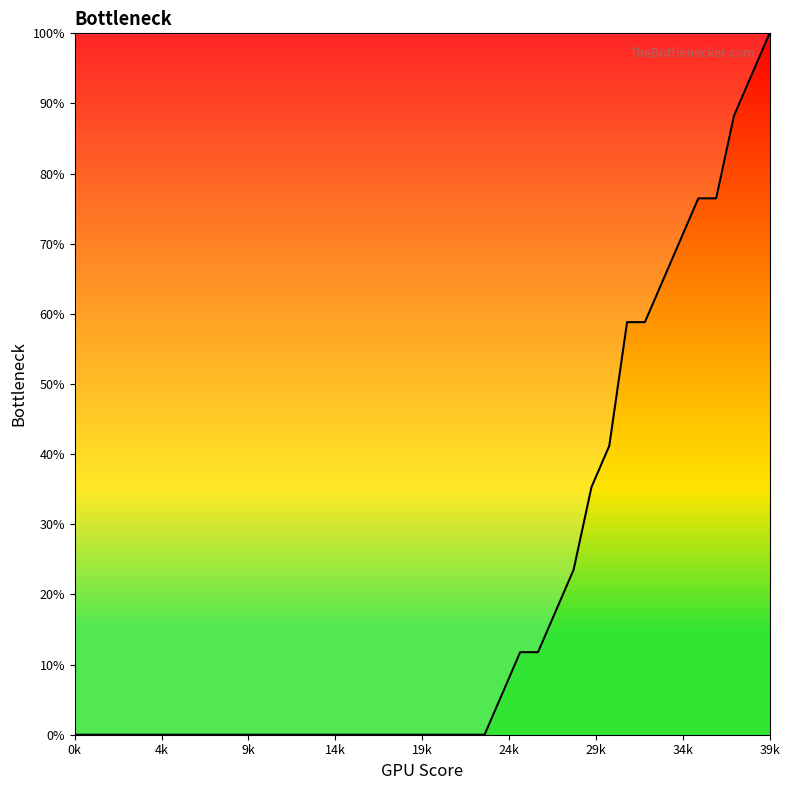

What is the greatest value displayed?

100.0